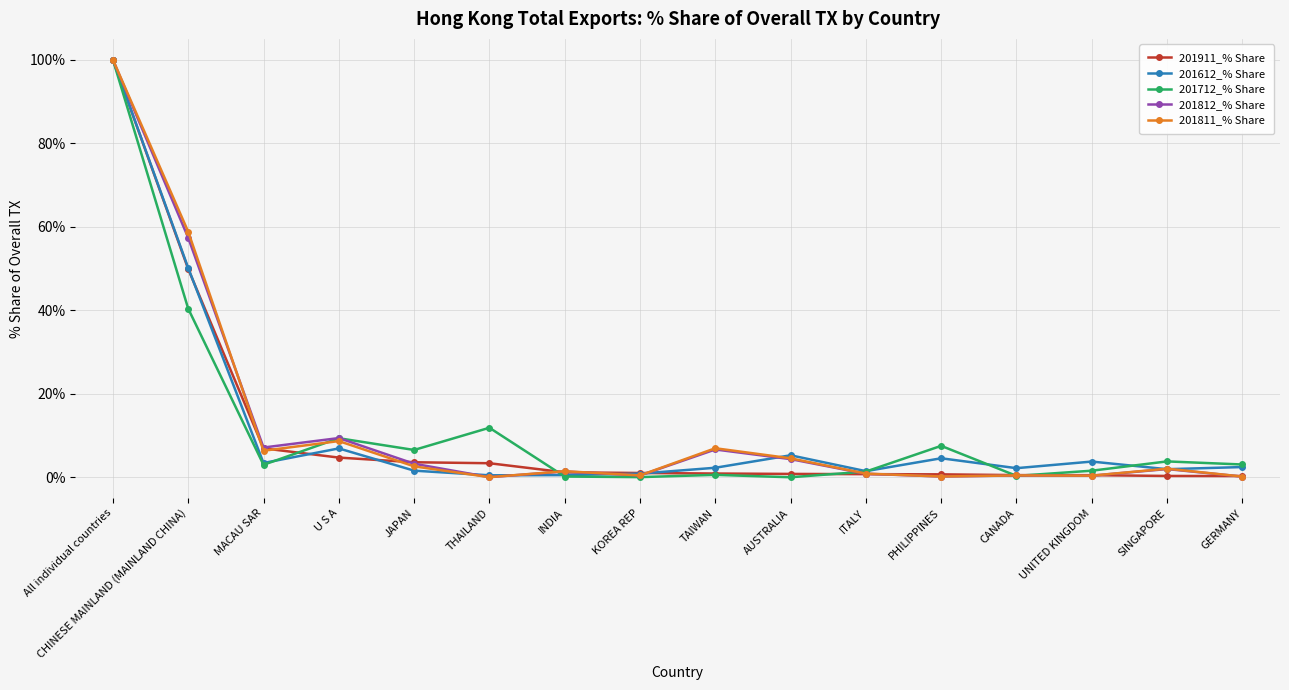

Which category has the highest value in the 201812_% Share series?

All individual countries